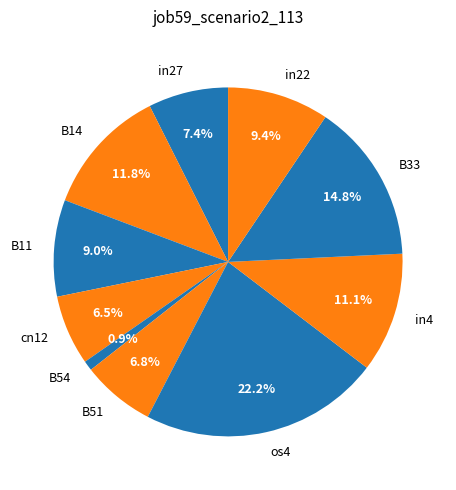

How many segments does this pie chart have?

10